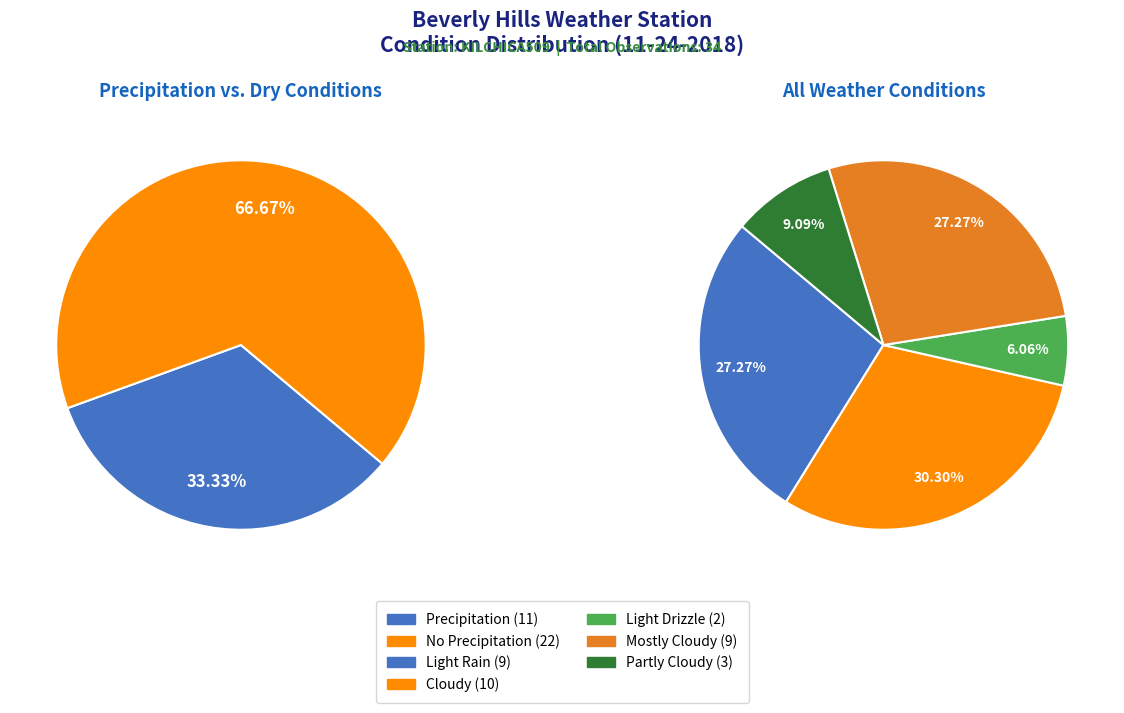

Is Light Rain the majority of the pie?

No